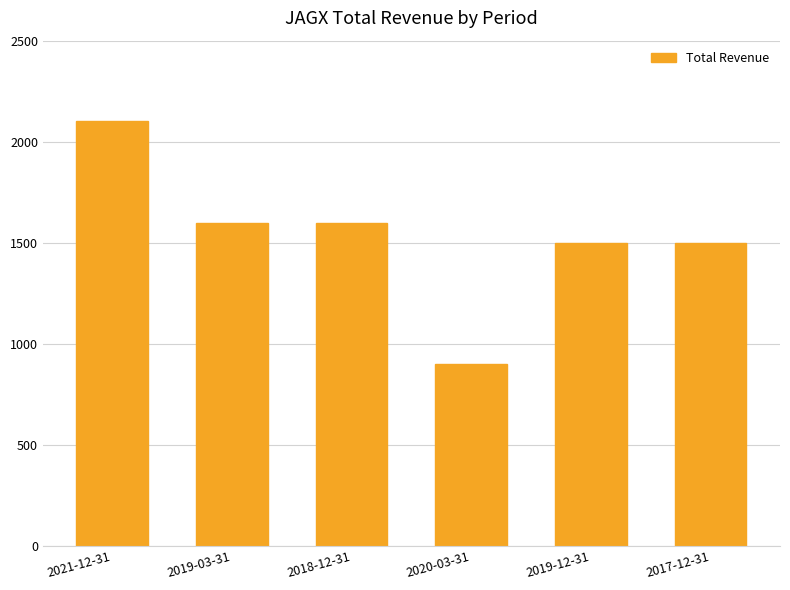

What is the value of the 2nd bar from the left?

1600